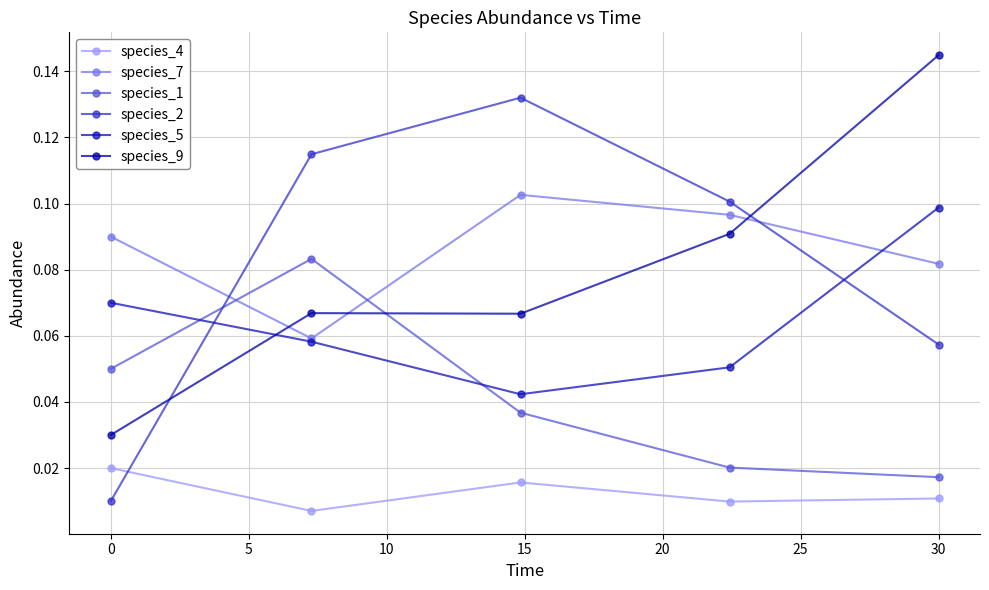

True or false: species_1 and species_2 cross at least once.

True